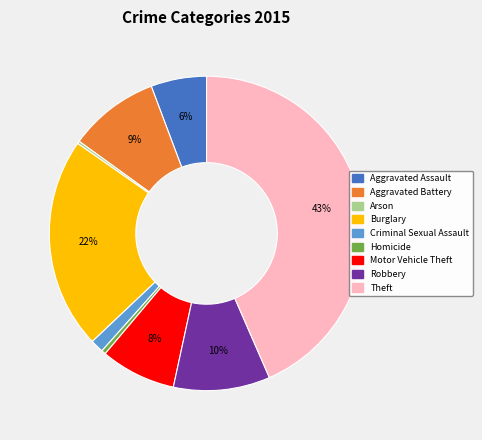

Does Burglary represent more than half of the total?

No